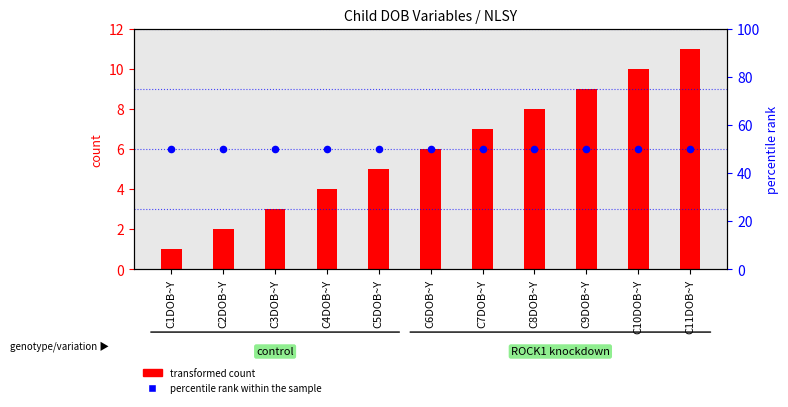

Which series contains the lowest Y value?

transformed count